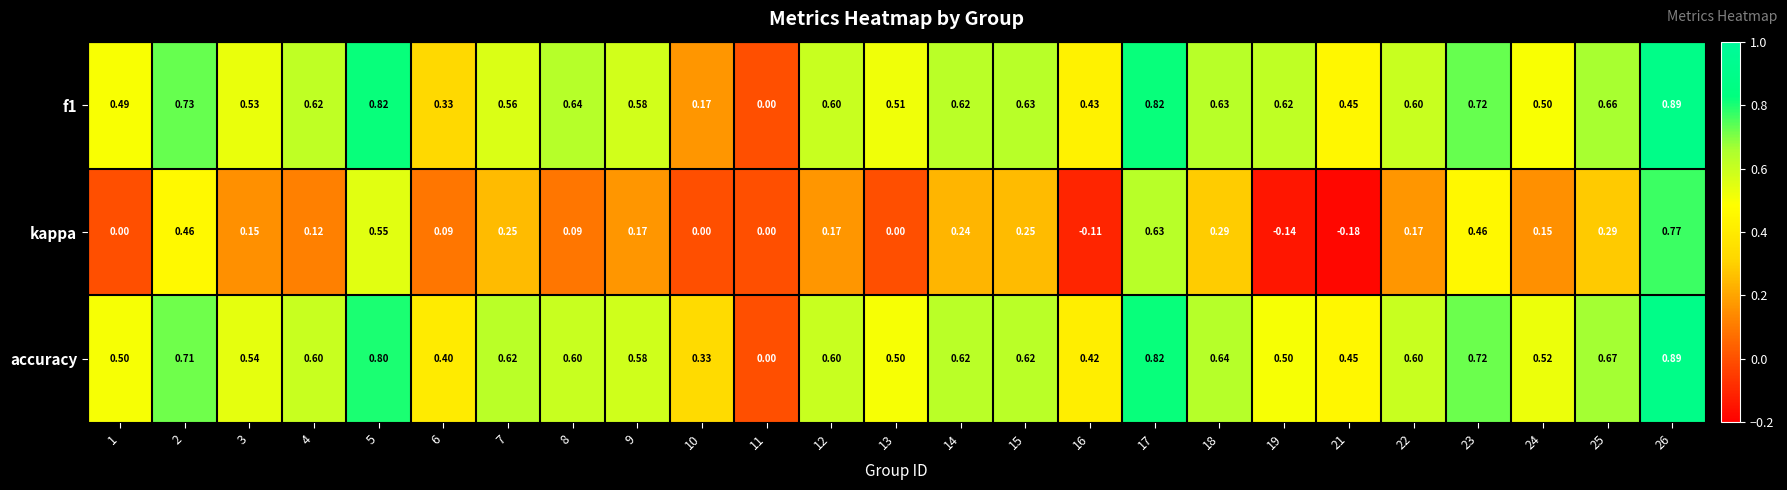

Which series has the widest spread of values?

kappa